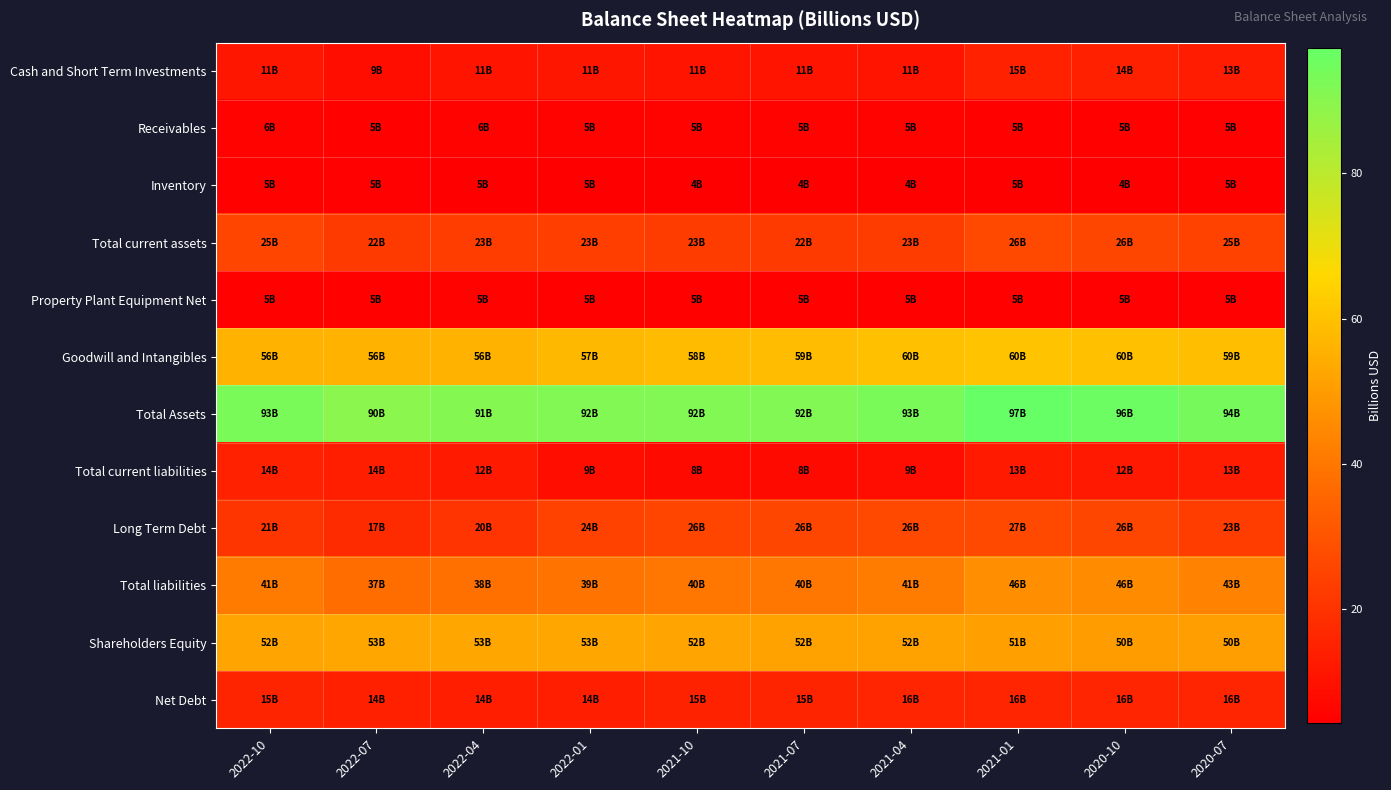

Reading right to left, list all the values displayed in this chart.

Cash and Short Term Investments: 2020-07=13.0	2020-10=14.3	2021-01=14.6	2021-04=10.8	2021-07=10.6	2021-10=10.7	2022-01=11.2	2022-04=10.6	2022-07=8.9	2022-10=11.4
Receivables: 2020-07=4.9	2020-10=5.3	2021-01=5.2	2021-04=5.5	2021-07=5.4	2021-10=5.5	2022-01=5.4	2022-04=5.6	2022-07=5.3	2022-10=5.6
Inventory: 2020-07=4.6	2020-10=4.5	2021-01=4.5	2021-04=4.3	2021-07=4.3	2021-10=4.3	2022-01=4.5	2022-04=4.6	2022-07=4.8	2022-10=5.1
Total current assets: 2020-07=24.5	2020-10=26.0	2021-01=26.3	2021-04=22.5	2021-07=22.4	2021-10=22.7	2022-01=23.3	2022-04=23.1	2022-07=22.1	2022-10=25.4
Property Plant Equipment Net: 2020-07=4.9	2020-10=4.9	2021-01=5.0	2021-04=5.2	2021-07=5.2	2021-10=5.2	2022-01=5.3	2022-04=5.4	2022-07=5.3	2022-10=5.3
Goodwill and Intangibles: 2020-07=59.4	2020-10=59.6	2021-01=60.4	2021-04=59.7	2021-07=58.6	2021-10=58.1	2022-01=57.4	2022-04=56.1	2022-07=56.1	2022-10=56.1
Total Assets: 2020-07=93.9	2020-10=95.9	2021-01=97.3	2021-04=93.1	2021-07=91.8	2021-10=91.8	2022-01=91.8	2022-04=91.0	2022-07=89.9	2022-10=93.2
Total current liabilities: 2020-07=13.1	2020-10=12.1	2021-01=12.5	2021-04=8.5	2021-07=7.8	2021-10=7.8	2022-01=8.9	2022-04=12.4	2022-07=14.0	2022-10=14.5
Long Term Debt: 2020-07=22.9	2020-10=26.0	2021-01=26.5	2021-04=26.4	2021-07=26.0	2021-10=25.6	2022-01=24.3	2022-04=20.4	2022-07=17.5	2022-10=20.8
Total liabilities: 2020-07=43.5	2020-10=45.6	2021-01=46.3	2021-04=41.5	2021-07=40.1	2021-10=39.6	2022-01=39.1	2022-04=38.3	2022-07=37.1	2022-10=41.2
Shareholders Equity: 2020-07=50.4	2020-10=50.3	2021-01=50.9	2021-04=51.6	2021-07=51.7	2021-10=52.2	2022-01=52.7	2022-04=52.7	2022-07=52.8	2022-10=52.1
Net Debt: 2020-07=15.7	2020-10=15.7	2021-01=15.7	2021-04=15.6	2021-07=15.4	2021-10=15.0	2022-01=13.9	2022-04=13.5	2022-07=14.3	2022-10=15.2